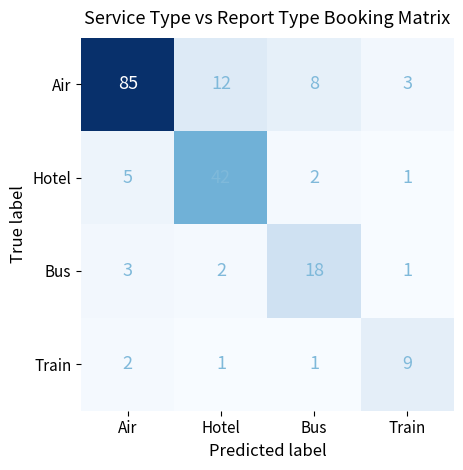

At how many categories does at least one series exceed 39?

2